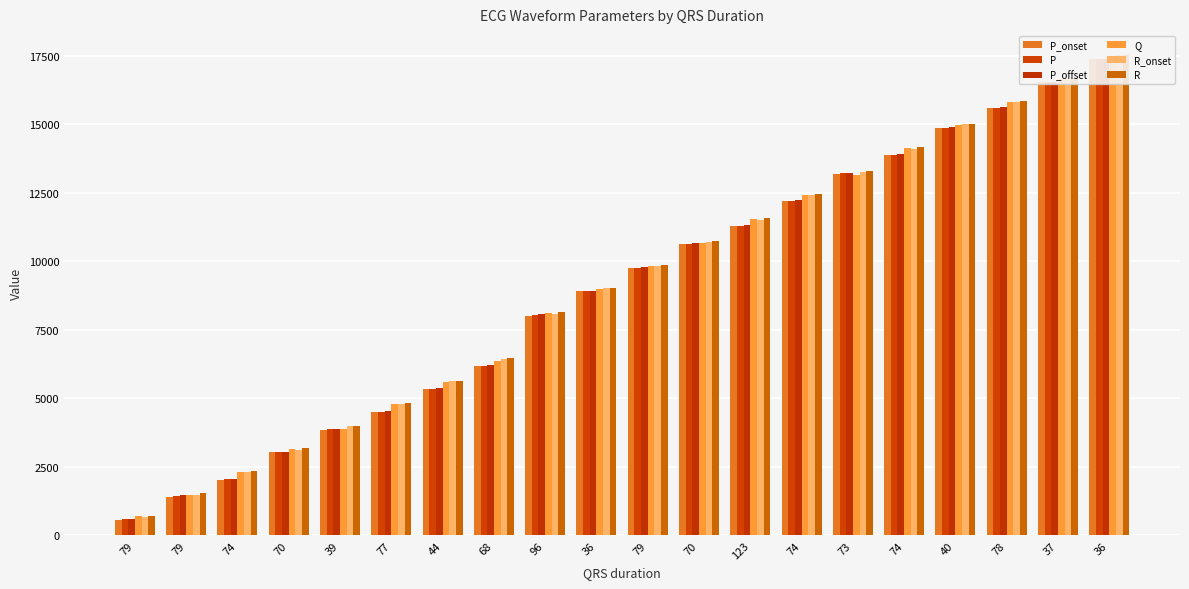

Count the number of data series in this chart.

6